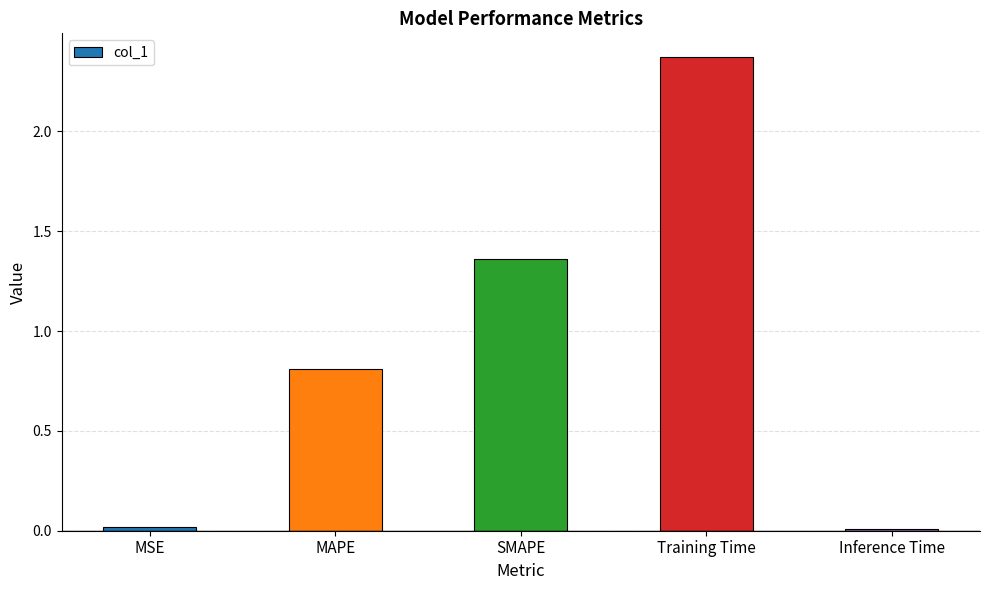

The value at MAPE is 1.2. True or false?

False